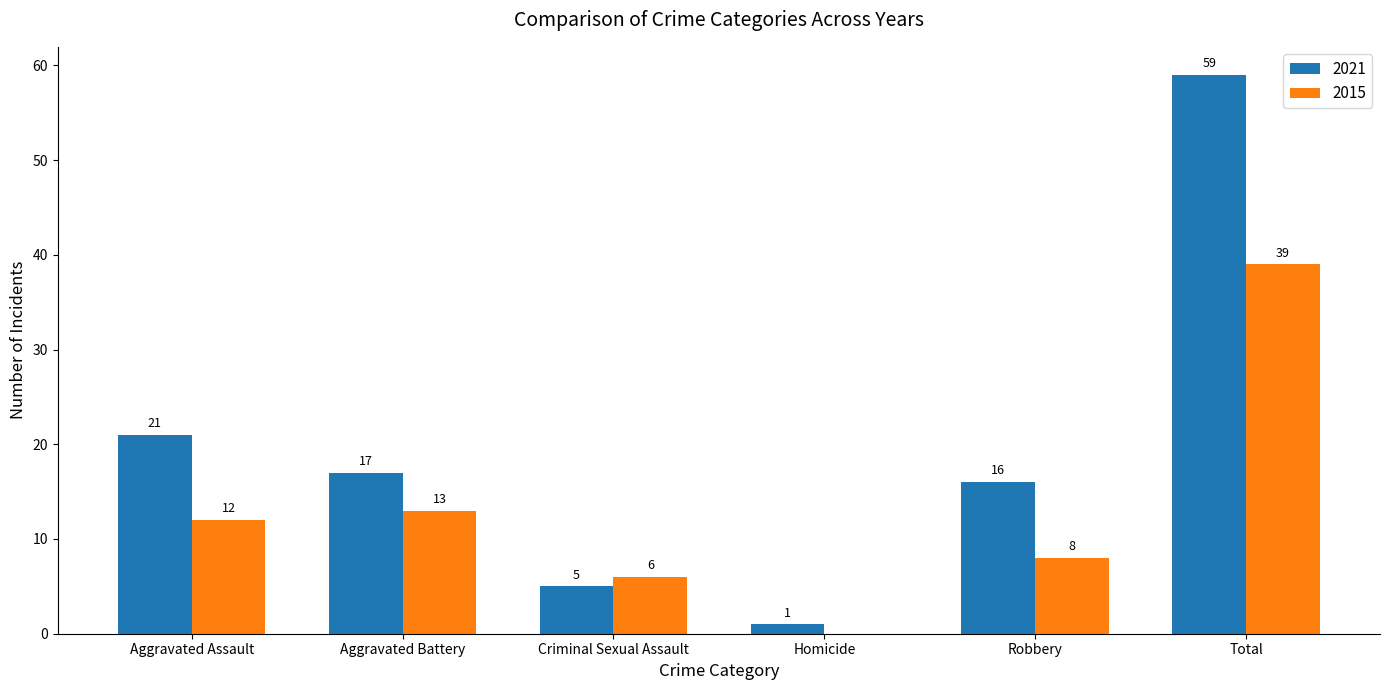

Where does the 2021 series first go above 17?

Aggravated Assault